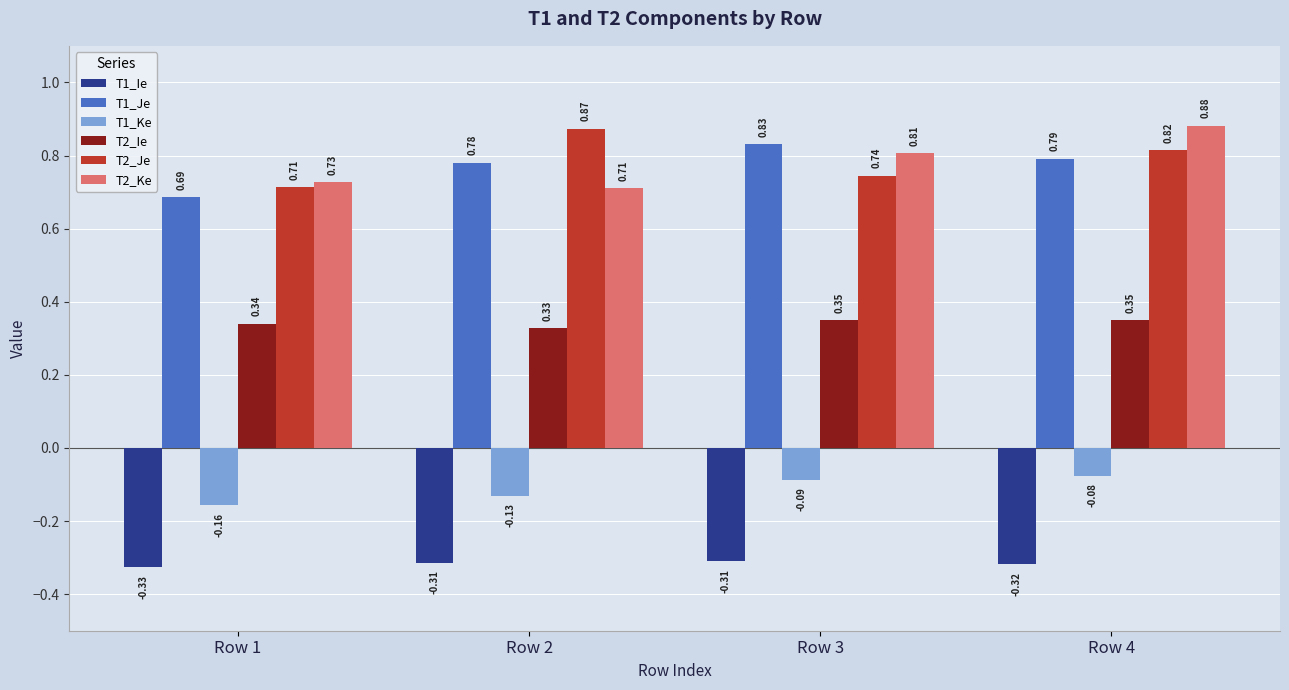

Rank the categories by T1_Je value from highest to lowest.

Row 3, Row 4, Row 2, Row 1